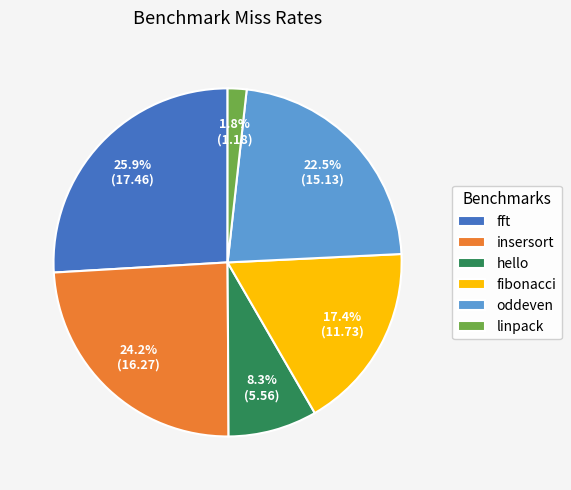

To the nearest percent, what is the combined percentage of fibonacci and insersort?

42%